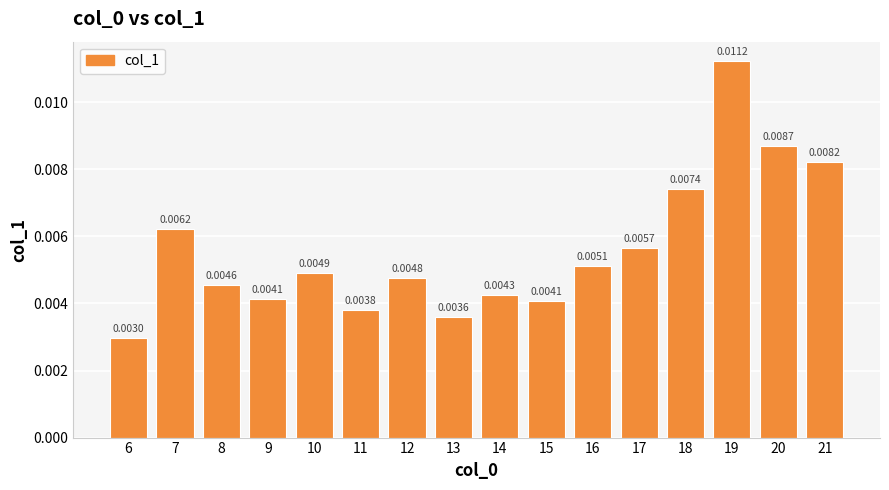

Where is the data nearest to the value 0?

6